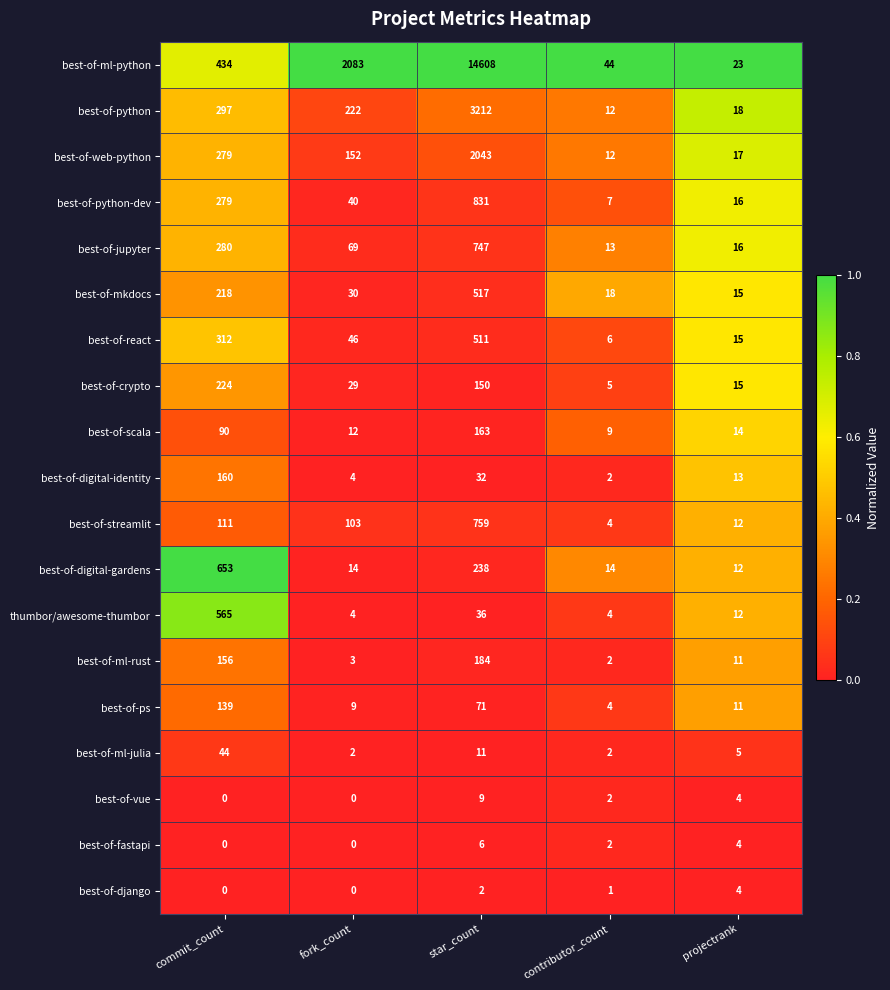

Between star_count and contributor_count, which series saw the biggest shift?

best-of-ml-python